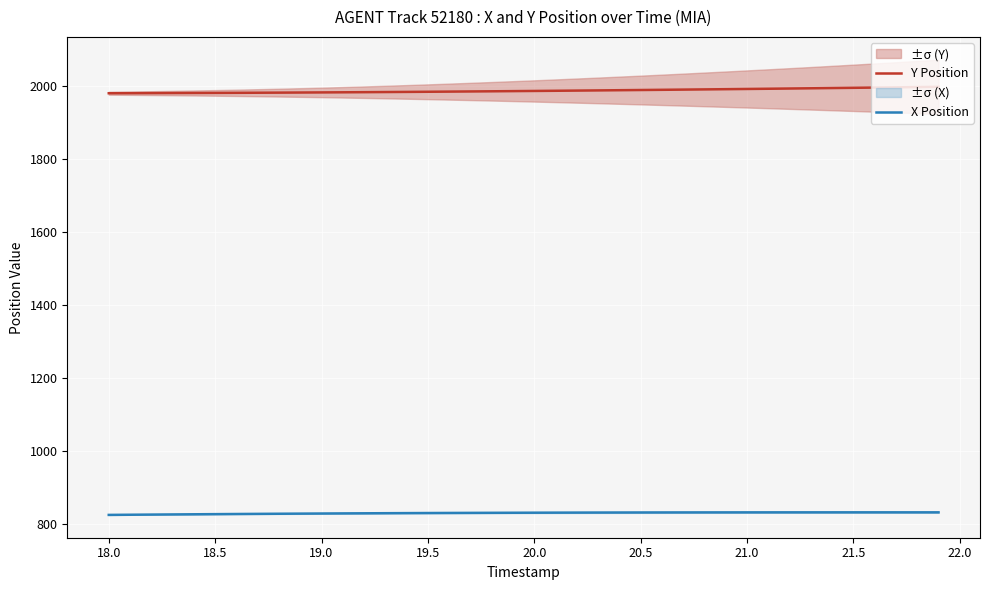

What is the highest value of the X Position series?

832.7